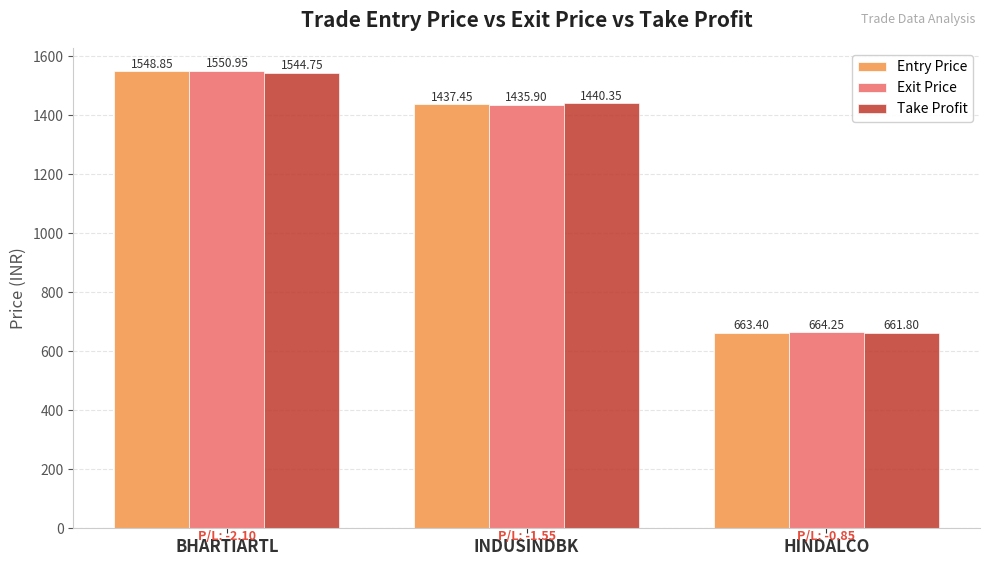

What are all the series names shown in the legend?

Entry Price, Exit Price, Take Profit